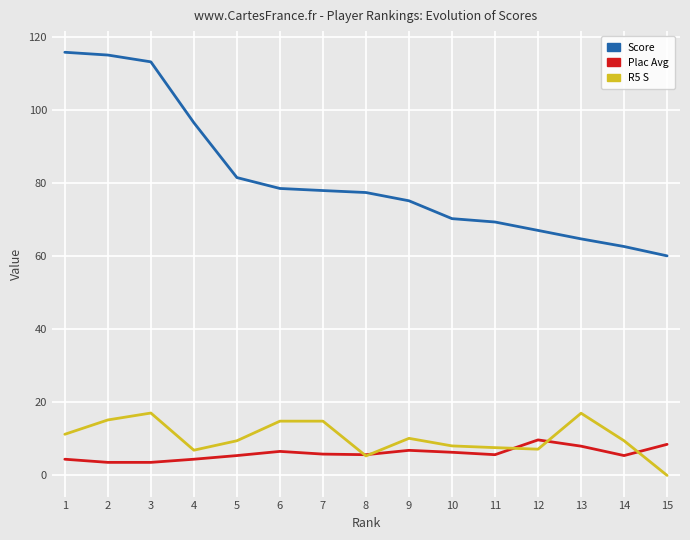

True or false: R5 S and Score intersect in this chart.

False